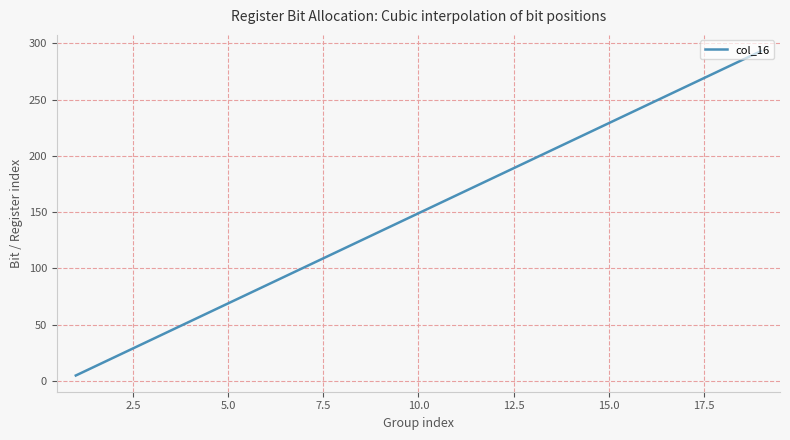

What is the maximum value shown in the chart?

293.0